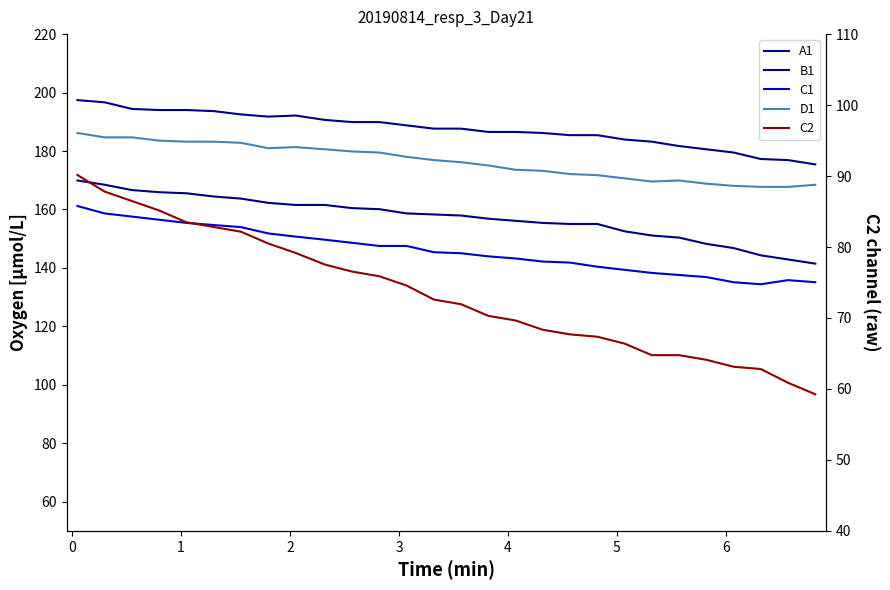

Reading left to right, extract all data points from this chart.

A1: 169.9	168.4	166.6	165.9	165.5	164.4	163.7	162.3	161.5	161.5	160.4	160.1	158.6	158.3	157.9	156.8	156.1	155.4	155.0	155.0	152.5	151.1	150.4	148.2	146.8	144.3	142.9	141.5
B1: 197.4	196.7	194.4	194.0	194.0	193.7	192.5	191.8	192.1	190.6	189.9	189.9	188.8	187.7	187.7	186.5	186.5	186.2	185.4	185.4	183.9	183.2	181.7	180.6	179.5	177.3	176.9	175.4
C1: 161.2	158.6	157.6	156.5	155.4	154.7	153.9	151.8	150.7	149.7	148.6	147.5	147.5	145.4	145.0	143.9	143.2	142.2	141.8	140.4	139.3	138.3	137.6	136.9	135.1	134.4	135.8	135.1
D1: 186.2	184.7	184.7	183.6	183.2	183.2	182.8	181.0	181.3	180.6	179.8	179.5	178.0	176.9	176.2	175.1	173.6	173.2	172.1	171.7	170.6	169.6	169.9	168.8	168.1	167.7	167.7	168.4
C2: 90.2	87.8	86.5	85.2	83.5	82.8	82.2	80.5	79.2	77.5	76.5	75.9	74.6	72.6	71.9	70.3	69.7	68.3	67.7	67.4	66.4	64.8	64.8	64.1	63.1	62.8	60.9	59.2